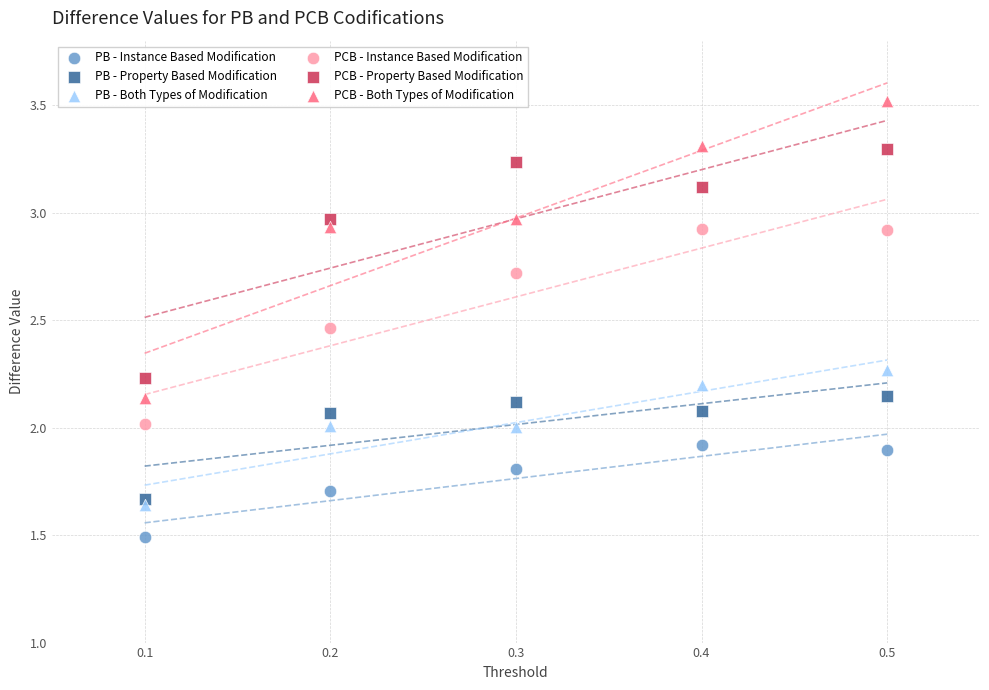

Which series contains the lowest Y value?

PB - Instance Based Modification